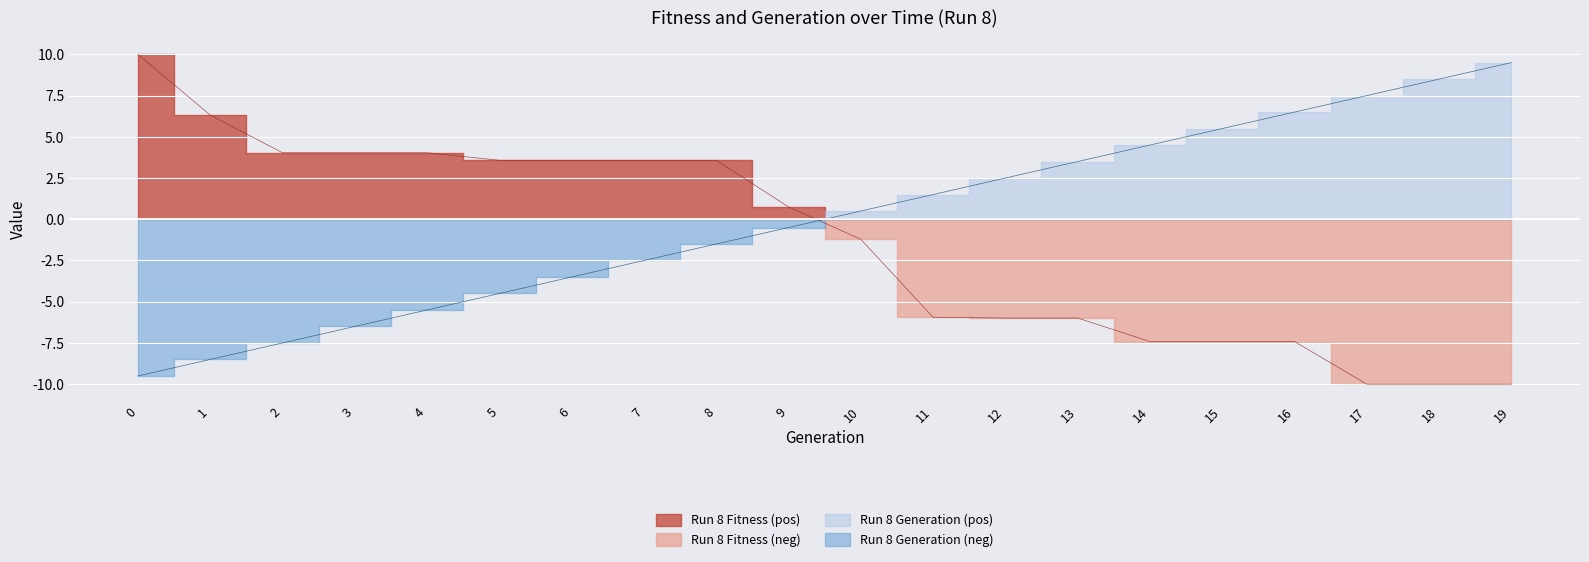

At how many categories does at least one series exceed 2?

17